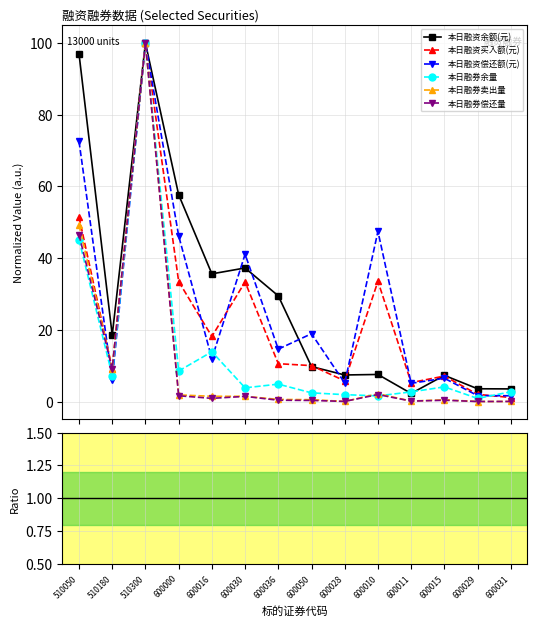

Which series has the largest total across all categories?

本日融资余额(元)